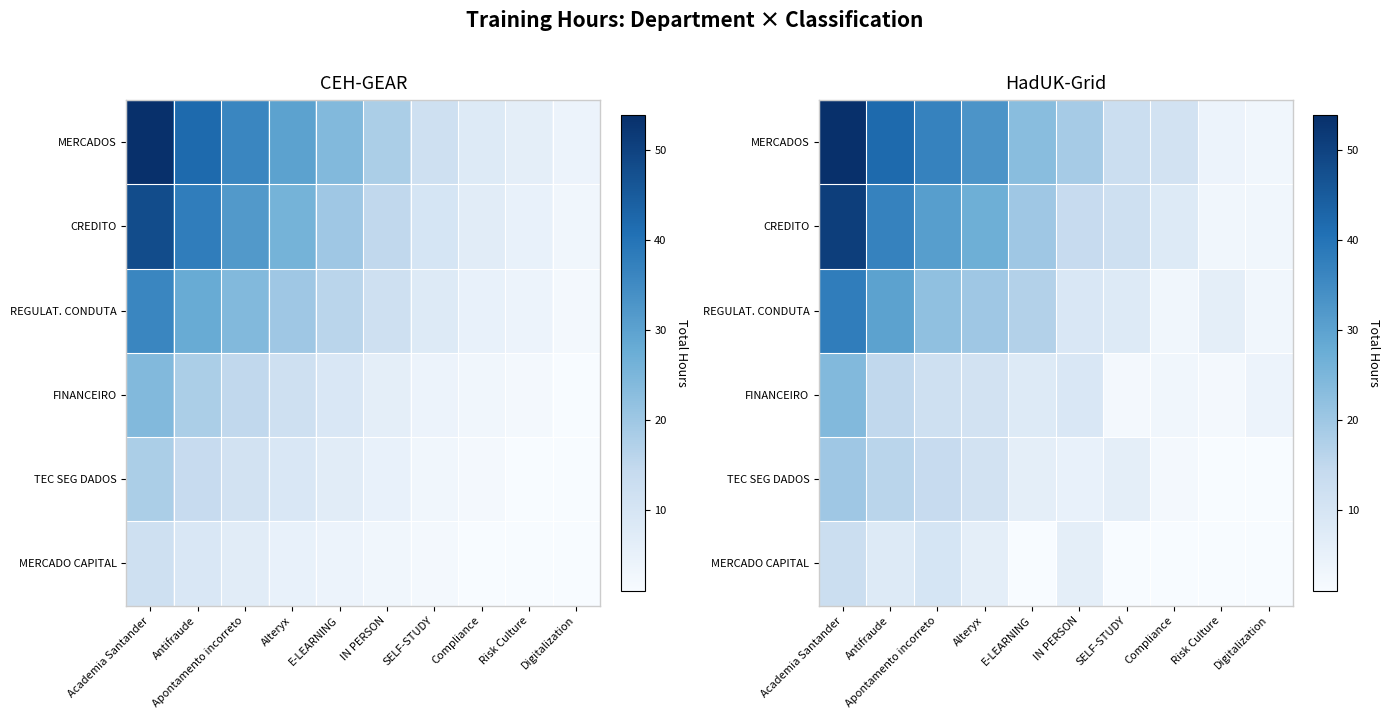

Which series has the widest spread of values?

row_0